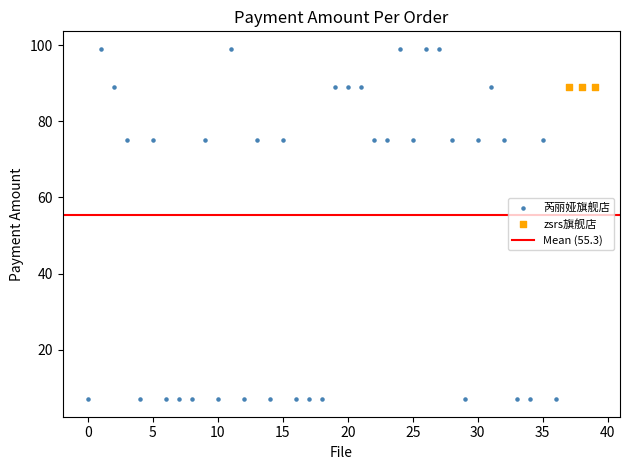

Which series reaches the maximum Y coordinate?

芮丽娅旗舰店